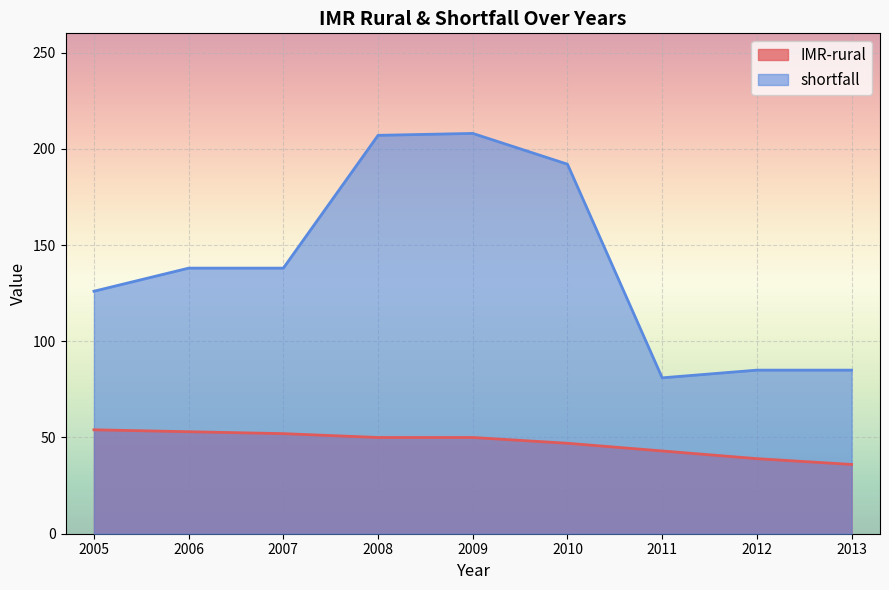

True or false: shortfall and IMR-rural intersect in this chart.

False